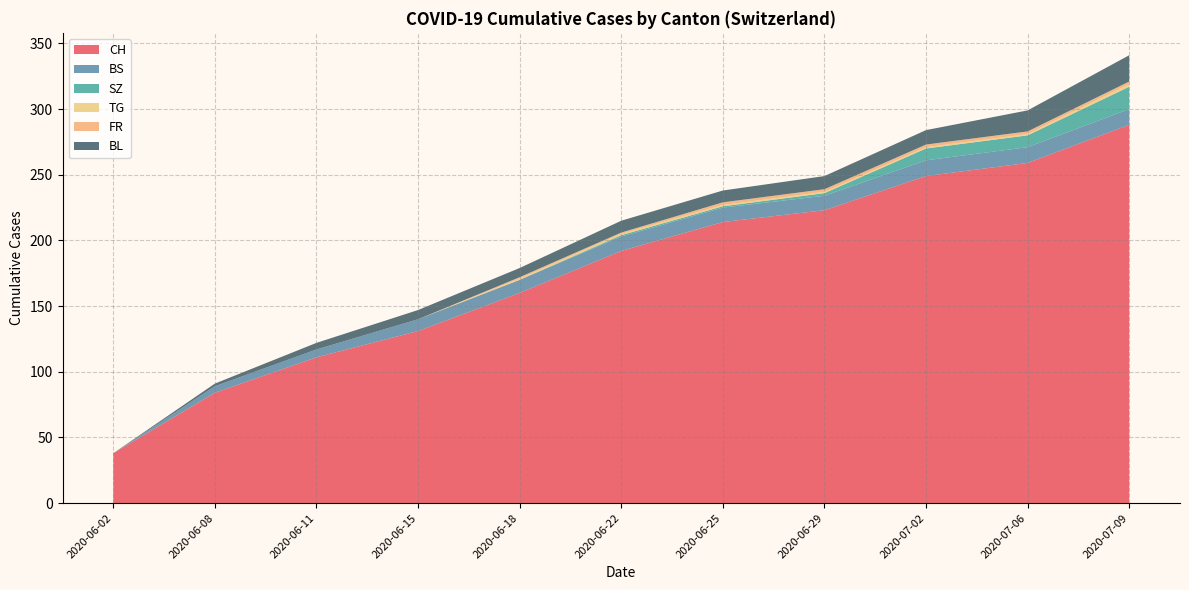

Rank the categories by CH value from highest to lowest.

2020-07-09, 2020-07-06, 2020-07-02, 2020-06-29, 2020-06-25, 2020-06-22, 2020-06-18, 2020-06-15, 2020-06-11, 2020-06-08, 2020-06-02